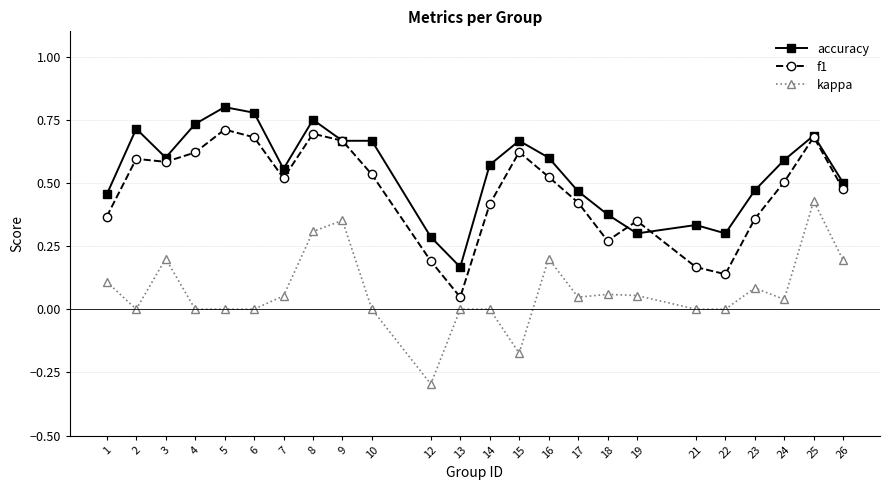

How many lines are shown in the chart?

3